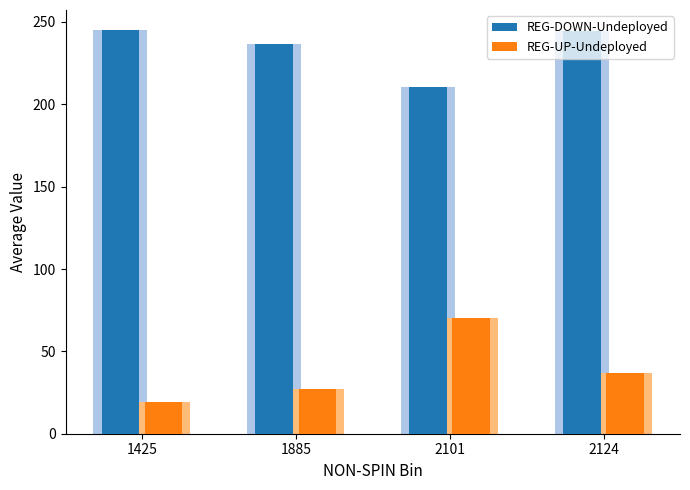

Between 1885 and 2124, which is larger?

2124